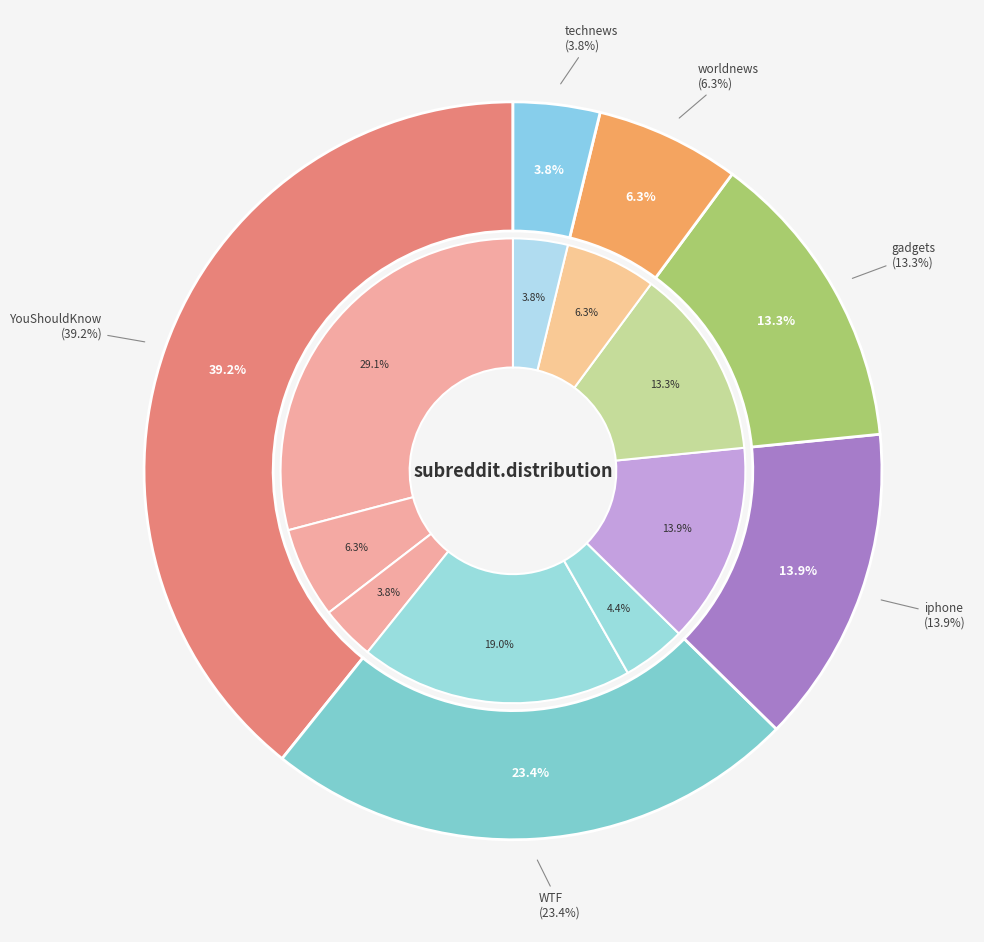

True or false: technews accounts for 17% of the total.

False